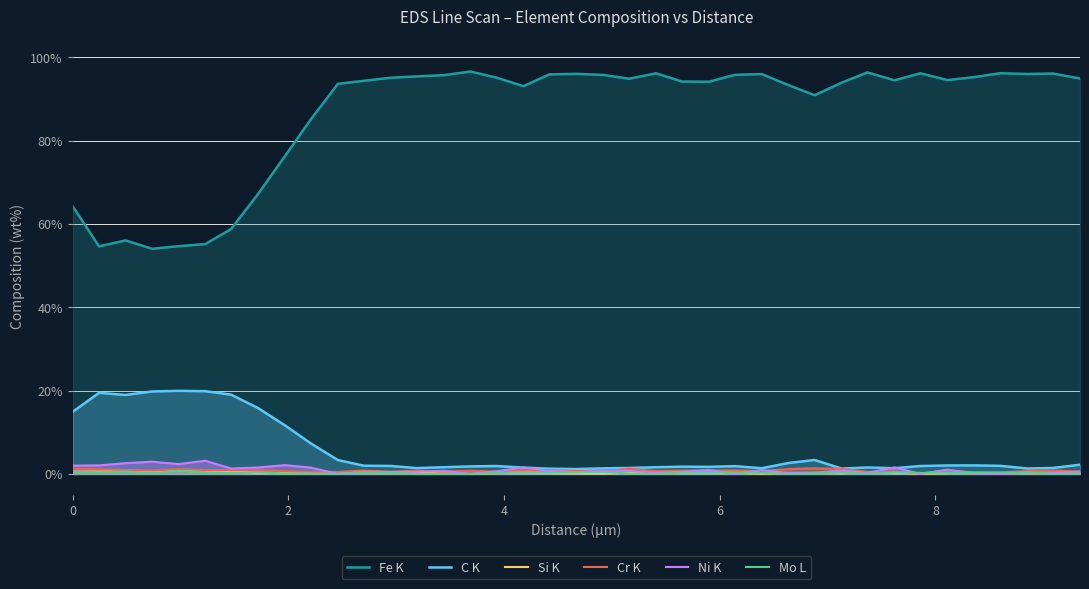

Which series has the widest spread of values?

Fe K